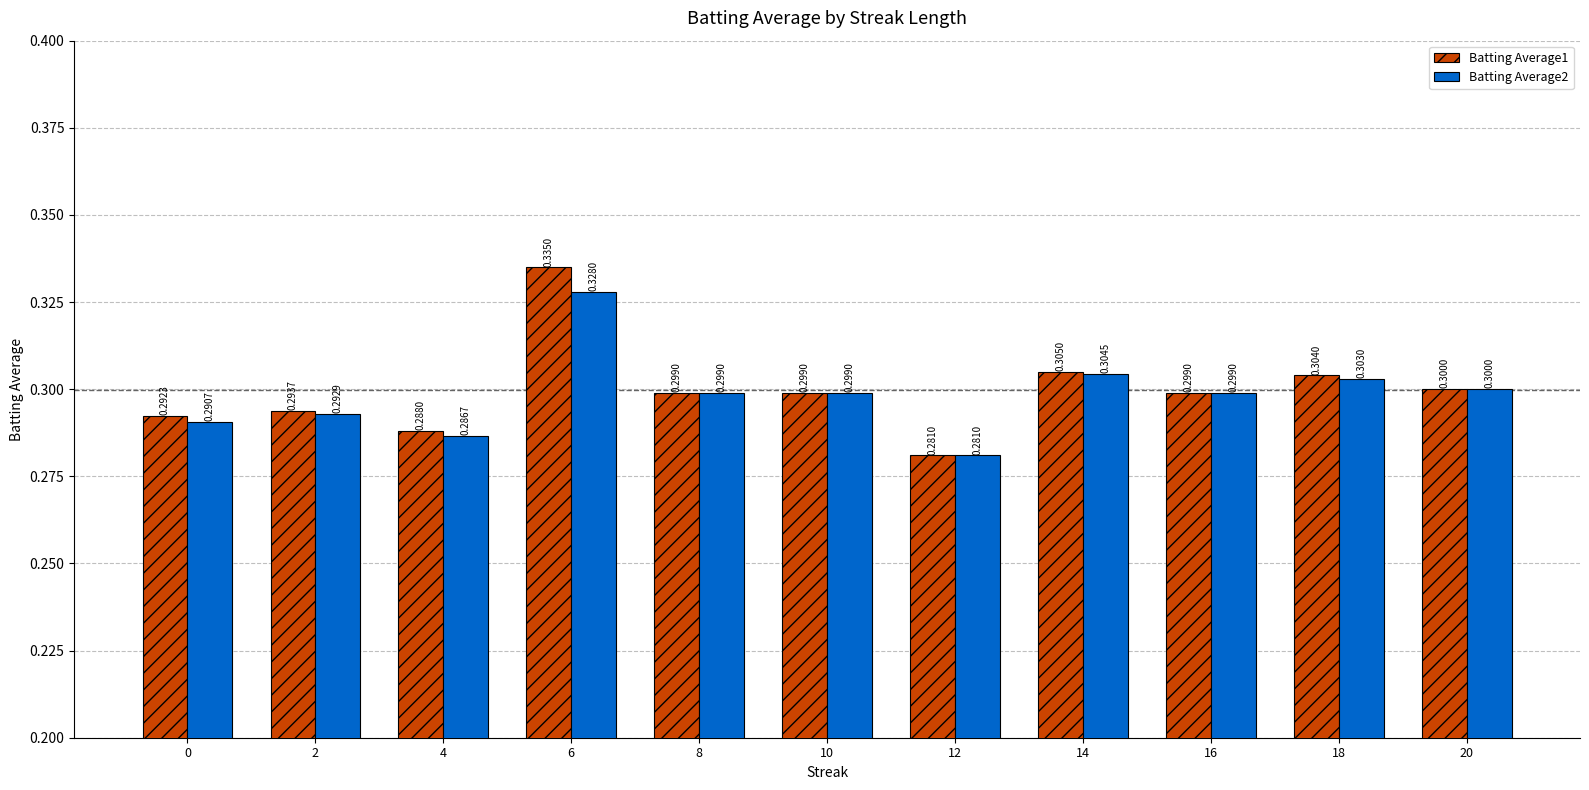

Count the number of data series in this chart.

2